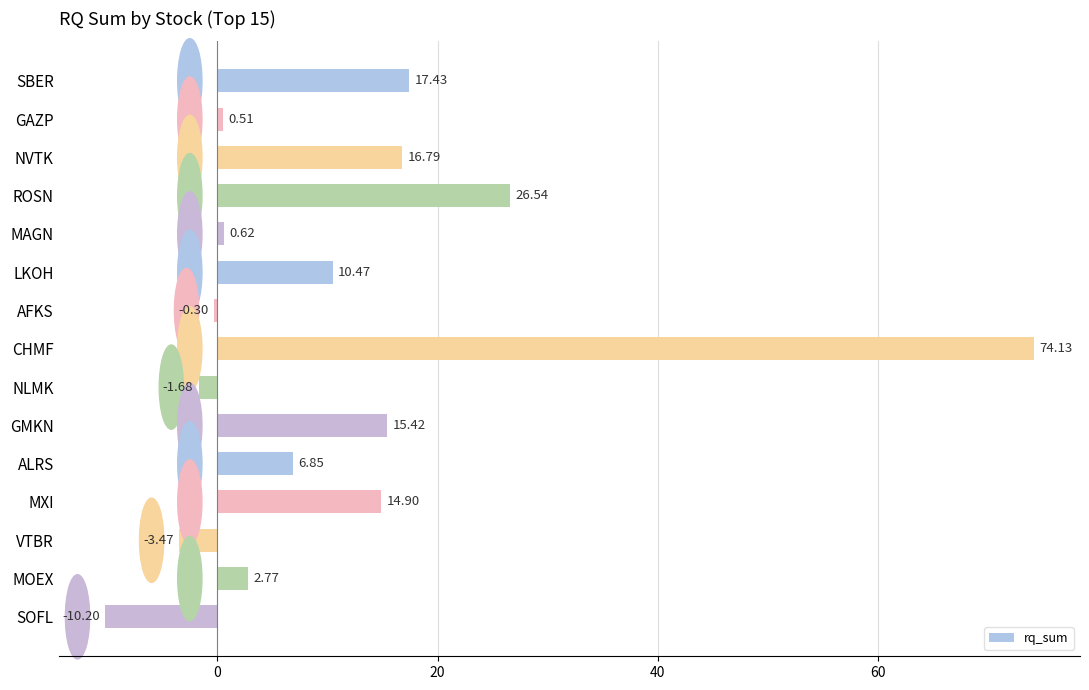

How many positive values are there?

11